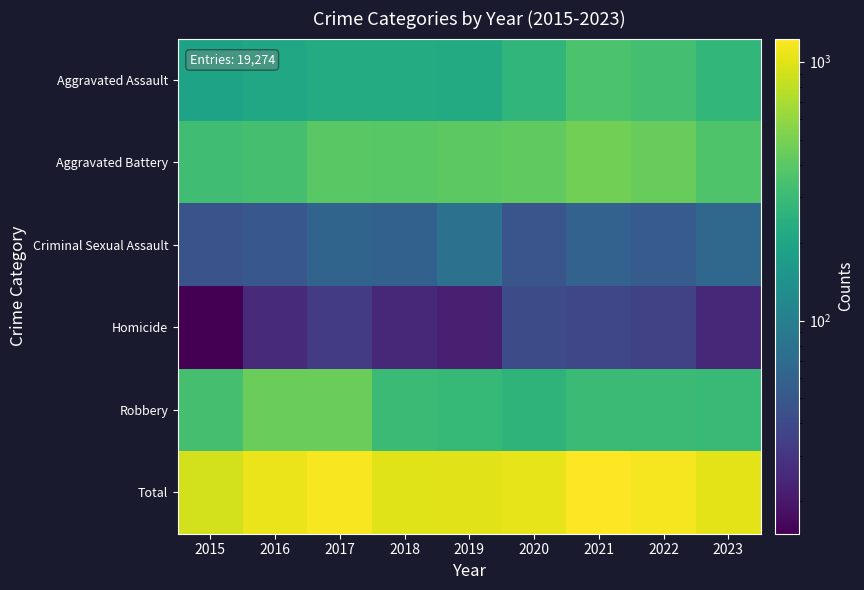

Which series has the largest total across all categories?

Total